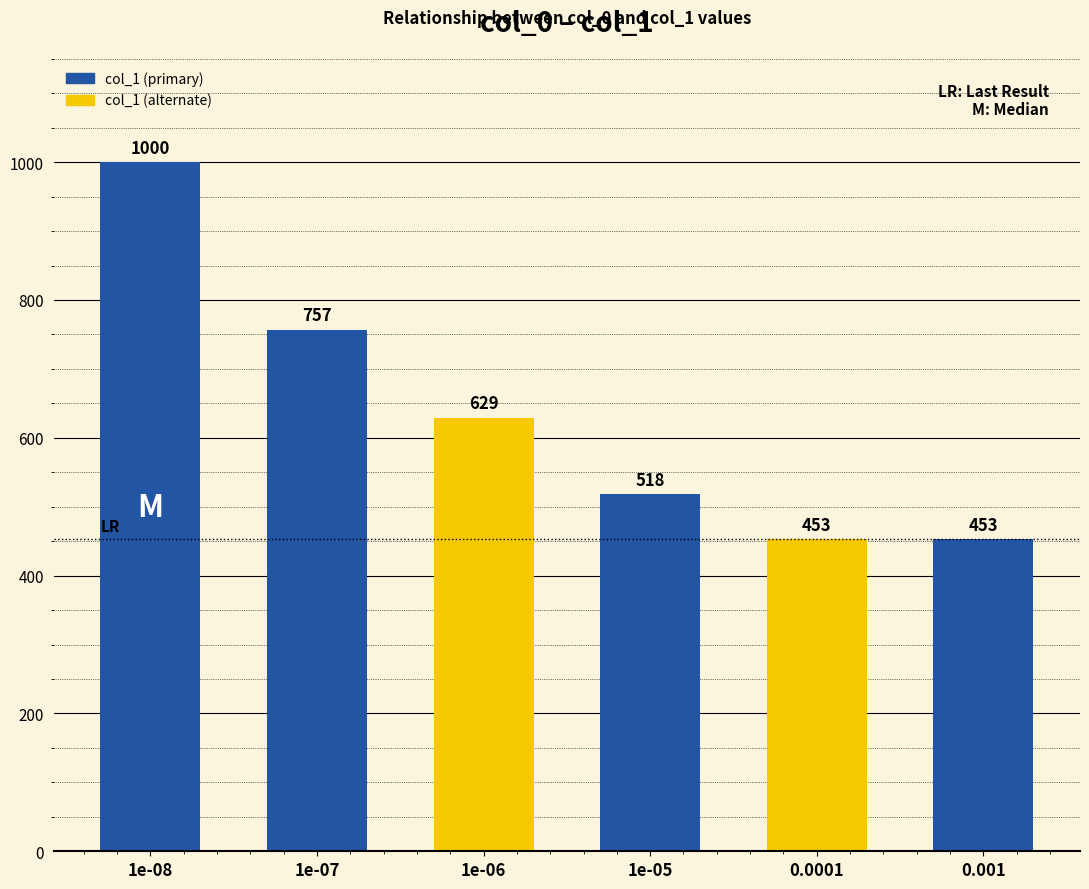

What is the greatest value displayed?

1000